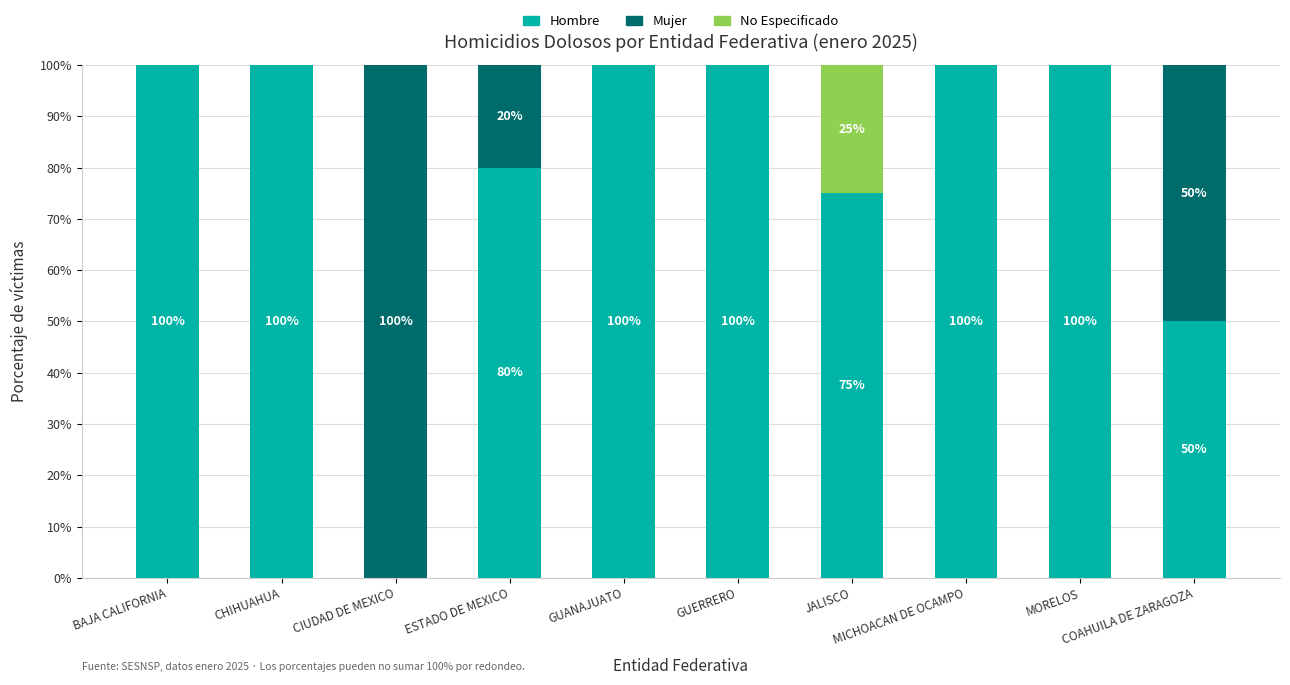

What are all the series names shown in the legend?

Hombre, Mujer, No Especificado